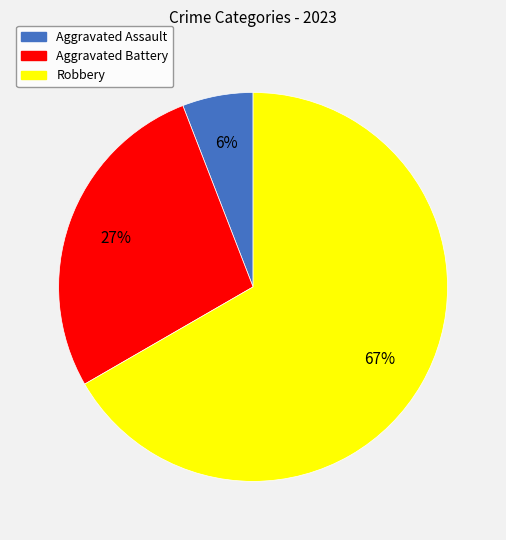

Is there a majority slice in this chart?

Yes